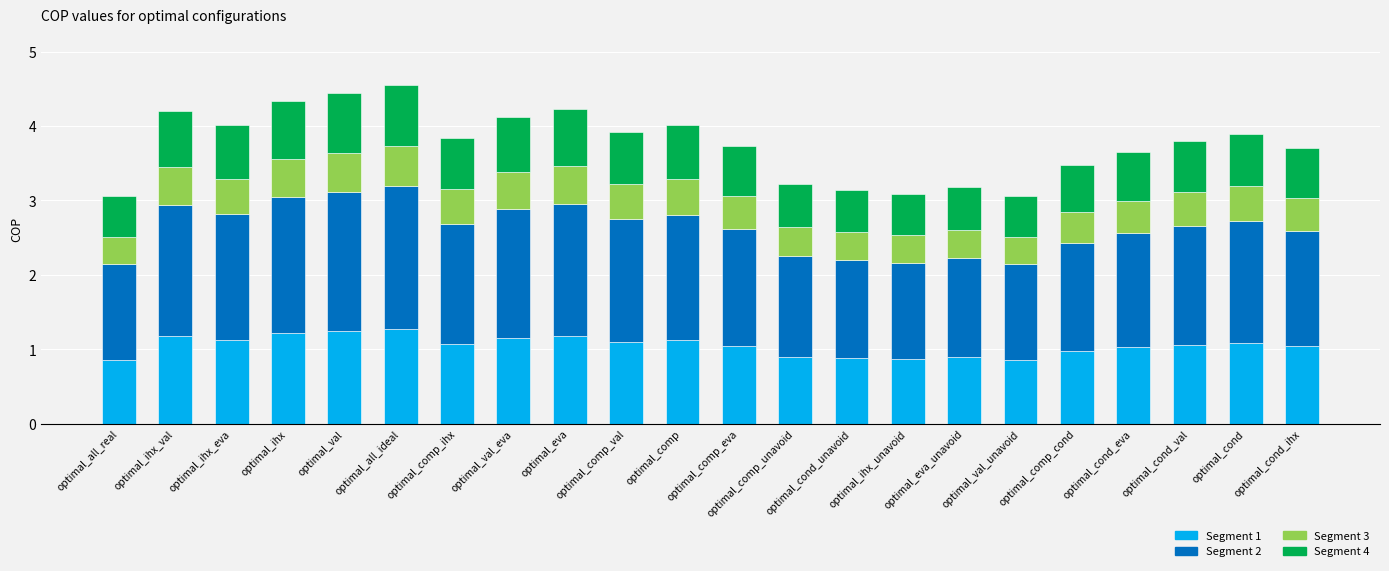

What is the difference between the maximum and second lowest values in the Segment 1 series?

0.4